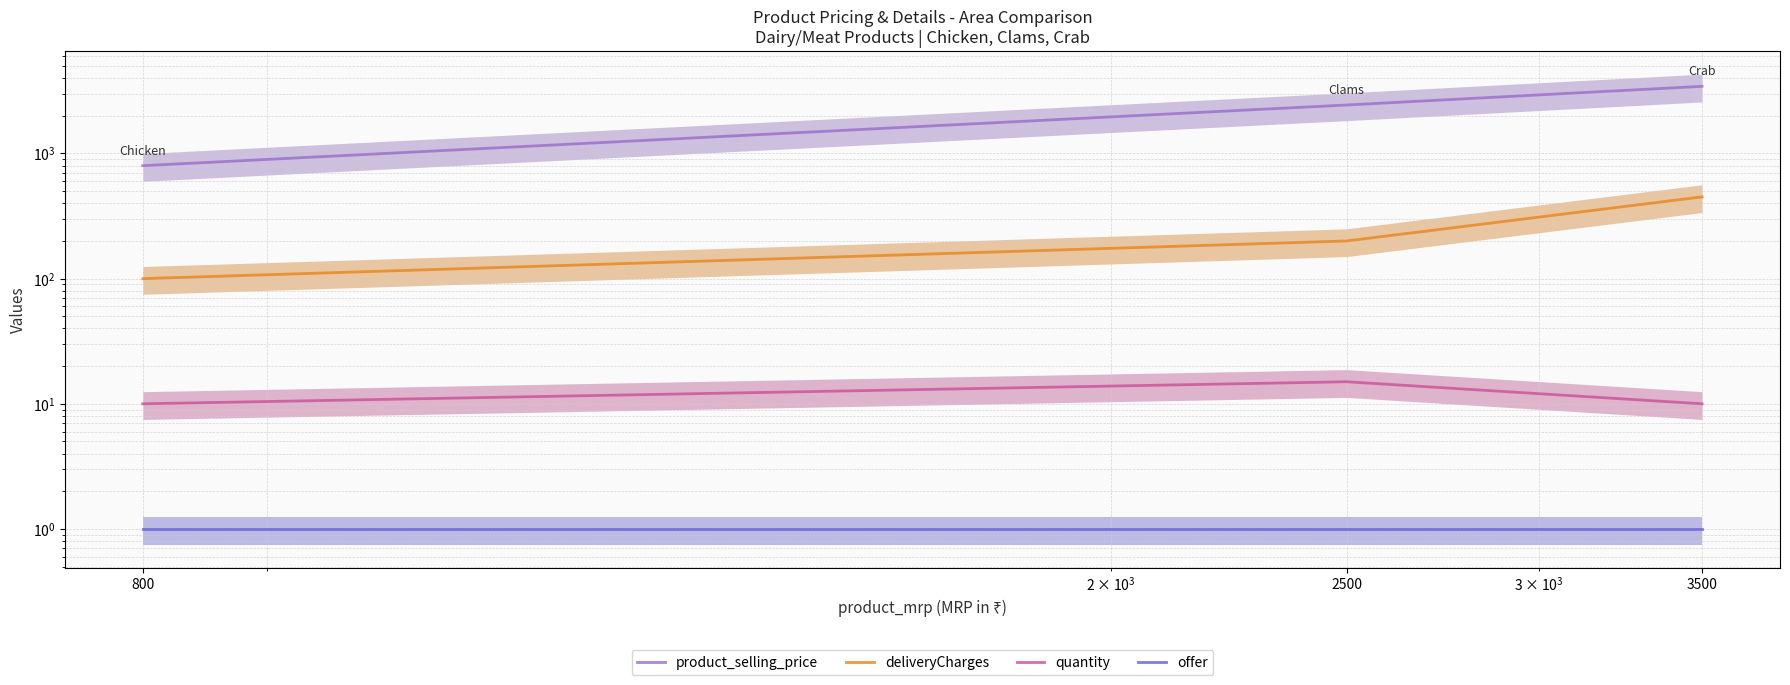

Reading left to right, extract all data points from this chart.

product_selling_price: 799	2440	3440
deliveryCharges: 100	200	450
quantity: 10	15	10
offer: 1	1	1